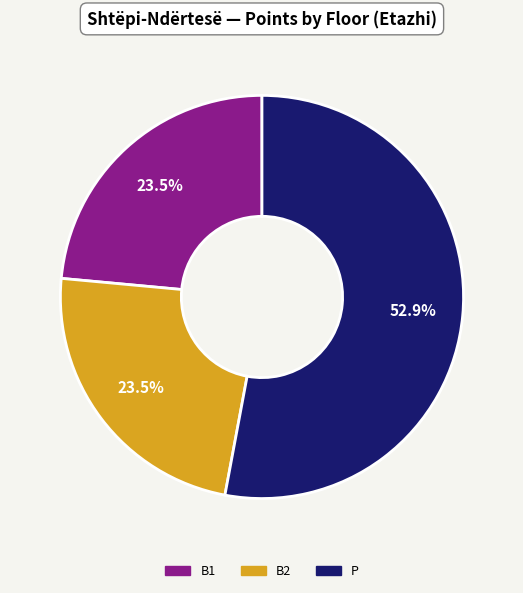

Which has a higher value, B1 or P?

P